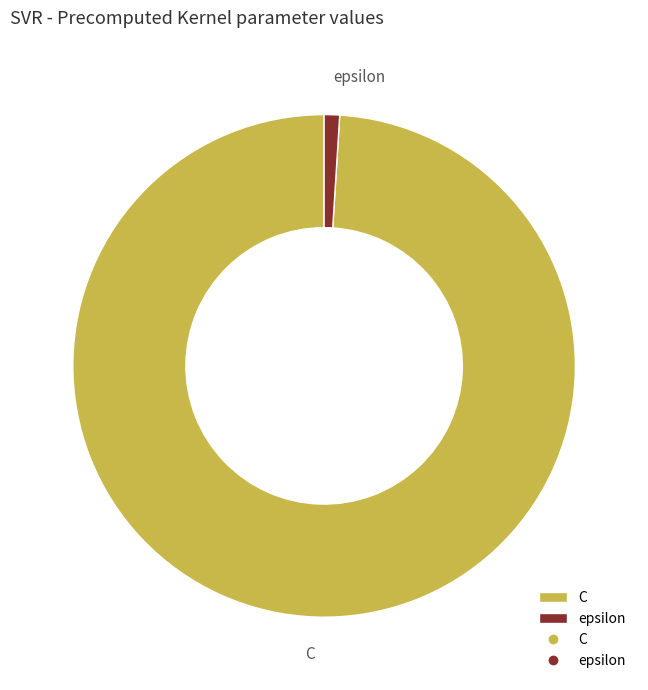

True or false: C accounts for 99% of the total.

True